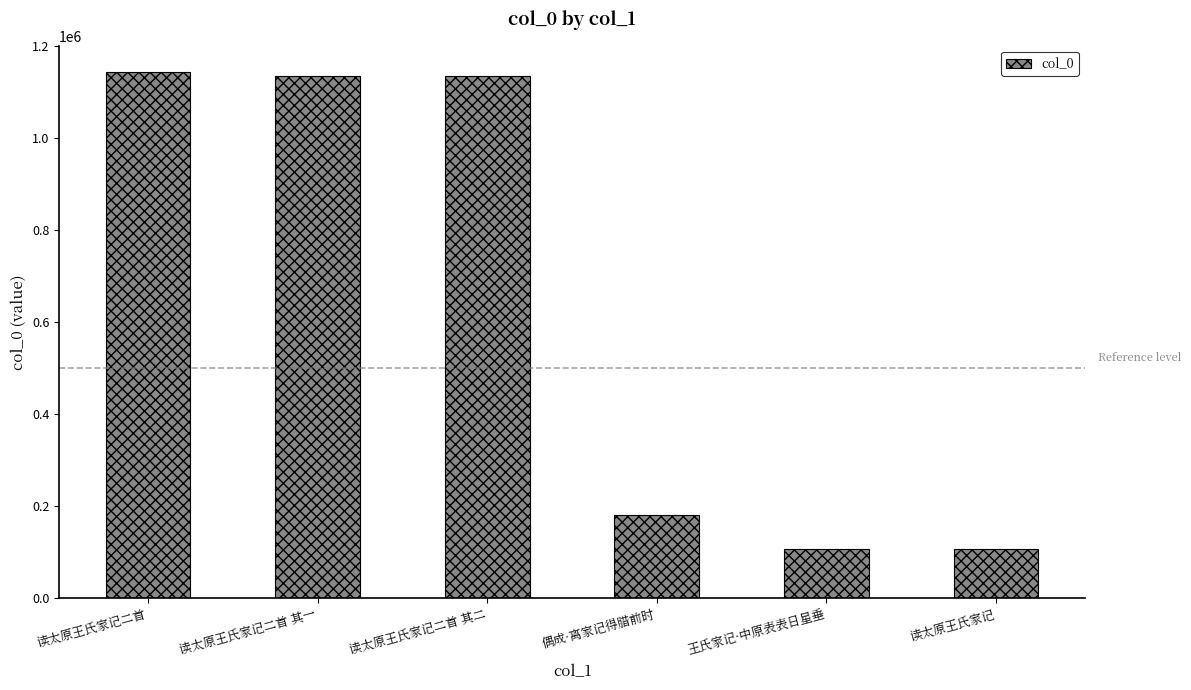

How many bars are there in total?

6